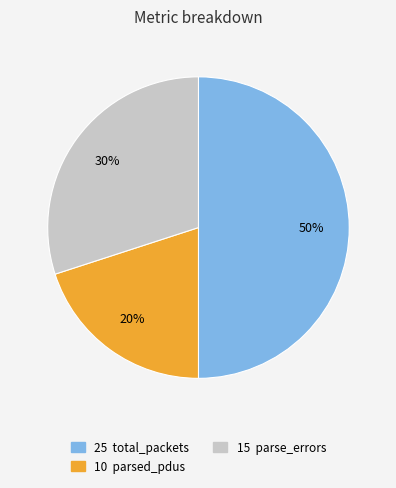

Count the number of slices in the pie.

3